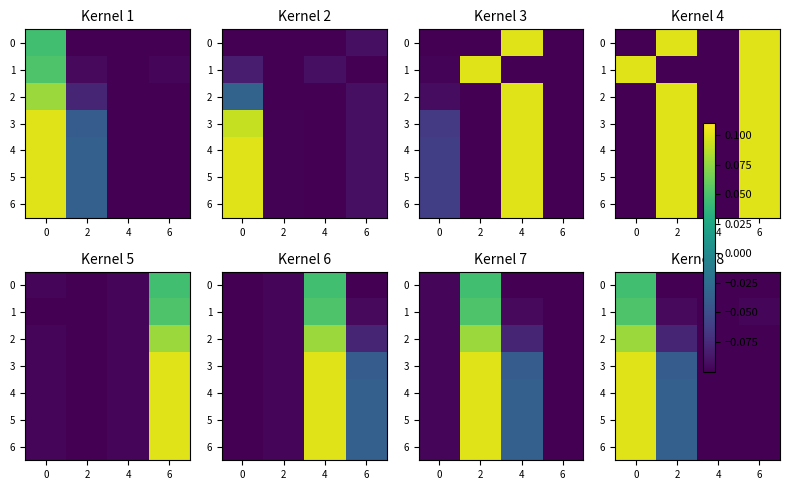

How many series are shown in this chart?

7